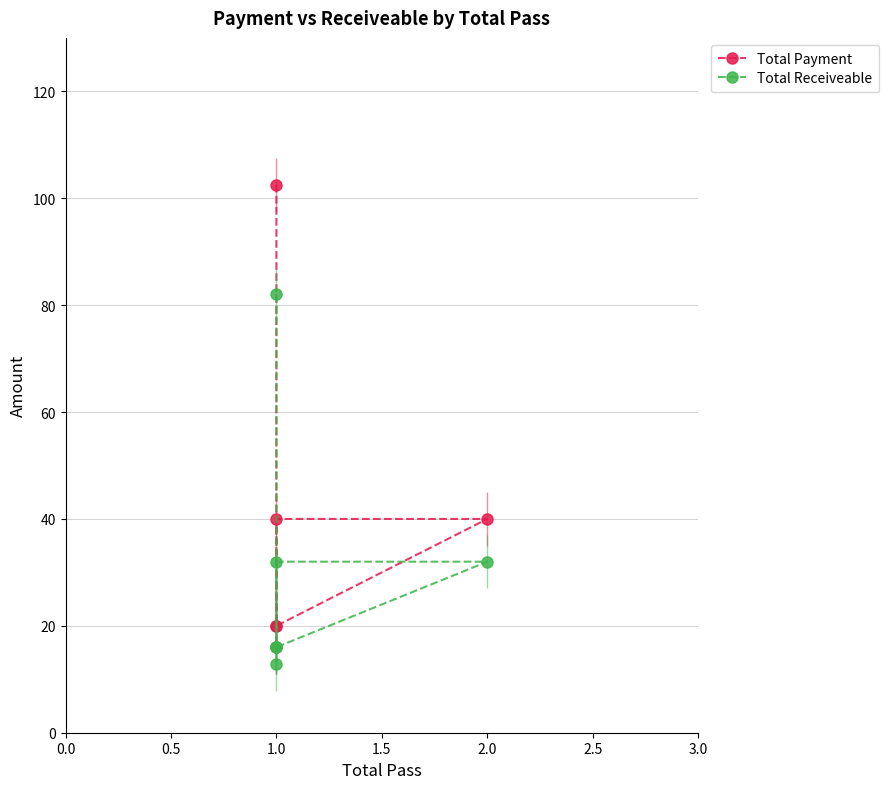

True or false: Total Payment and Total Receiveable cross at least once.

False